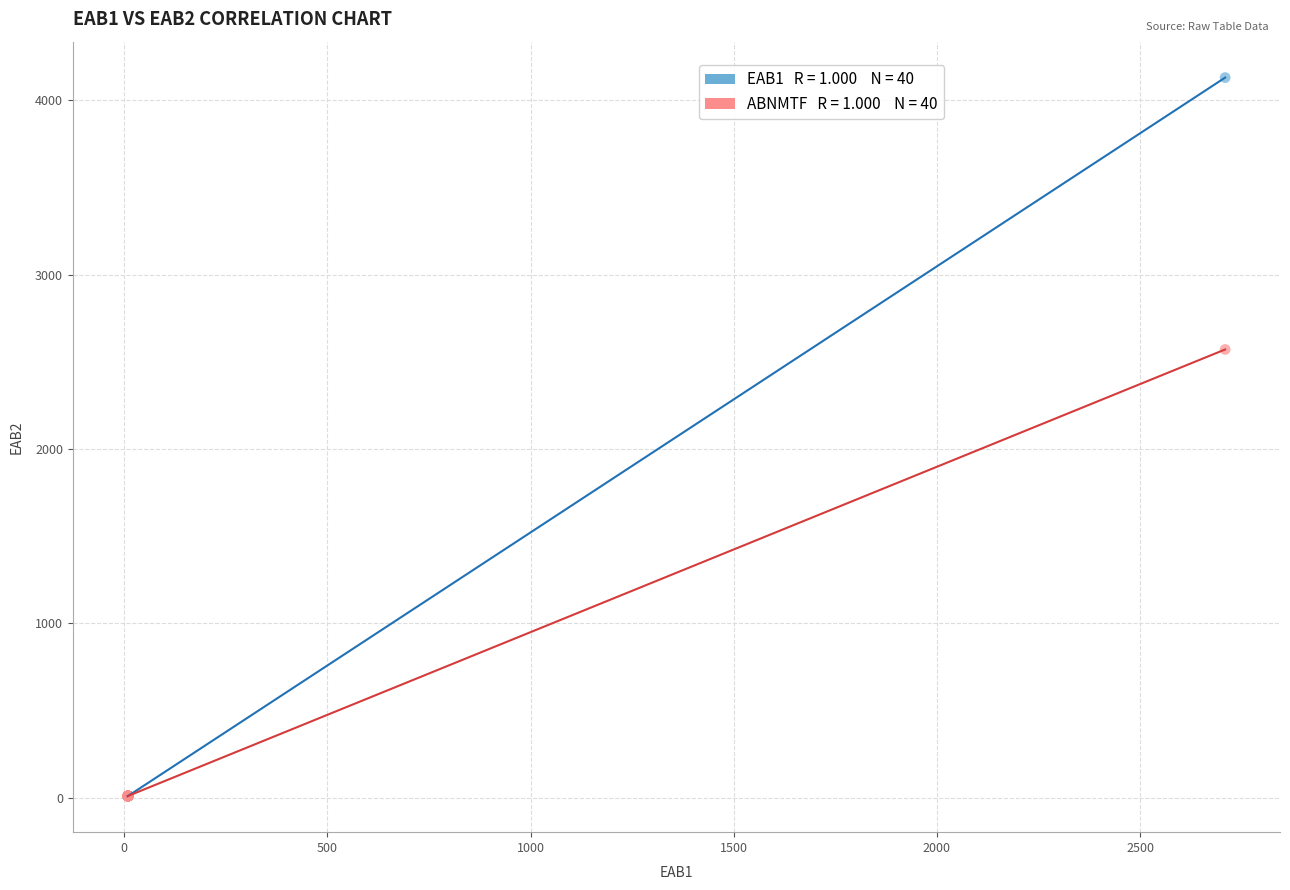

Across all series, what Y value is closest to 2069?

2571.0